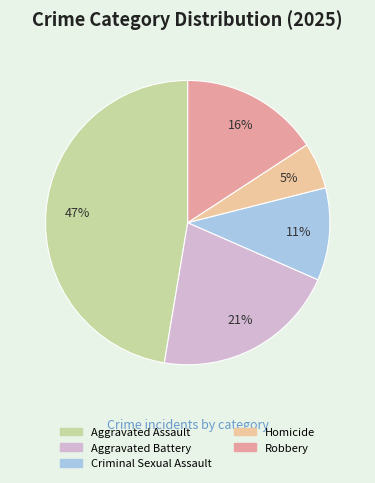

To the nearest percent, what is the average slice percentage?

20%